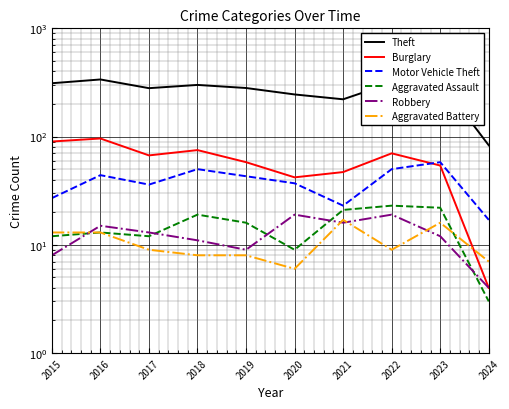

Rank the series by their maximum value, from lowest to highest.

Aggravated Battery, Robbery, Aggravated Assault, Motor Vehicle Theft, Burglary, Theft